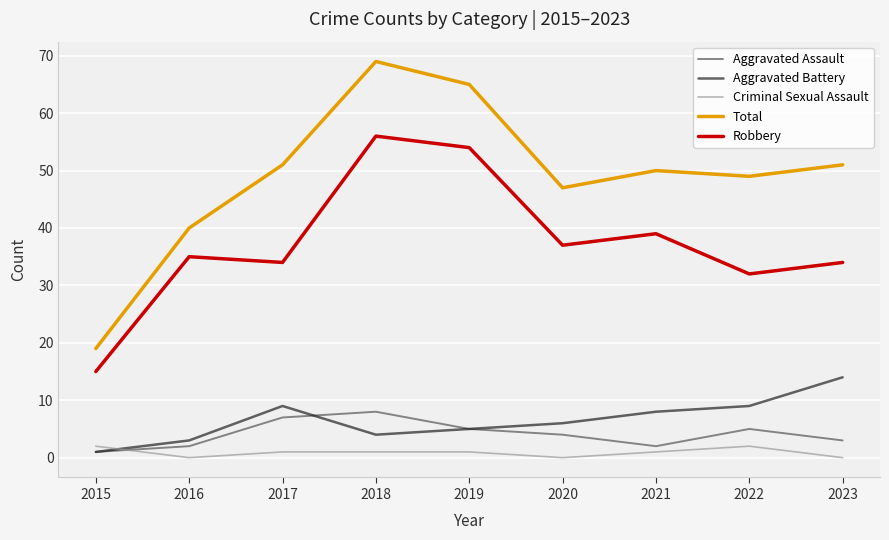

At which category is the sum across all series the highest?

2018